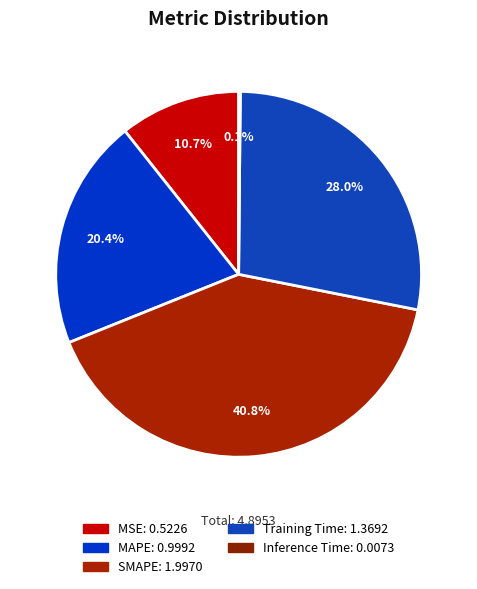

Is it true that MSE is 11% of the pie?

True